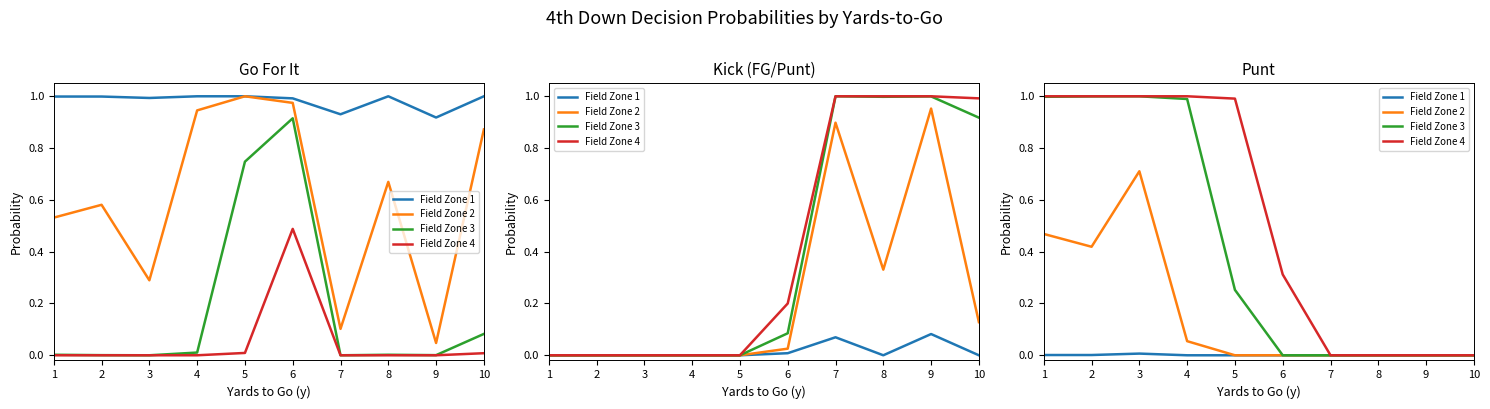

List the labels in order of Field Zone 1 value, largest first.

3, 1, 2, 4, 5, 6, 7, 8, 9, 10